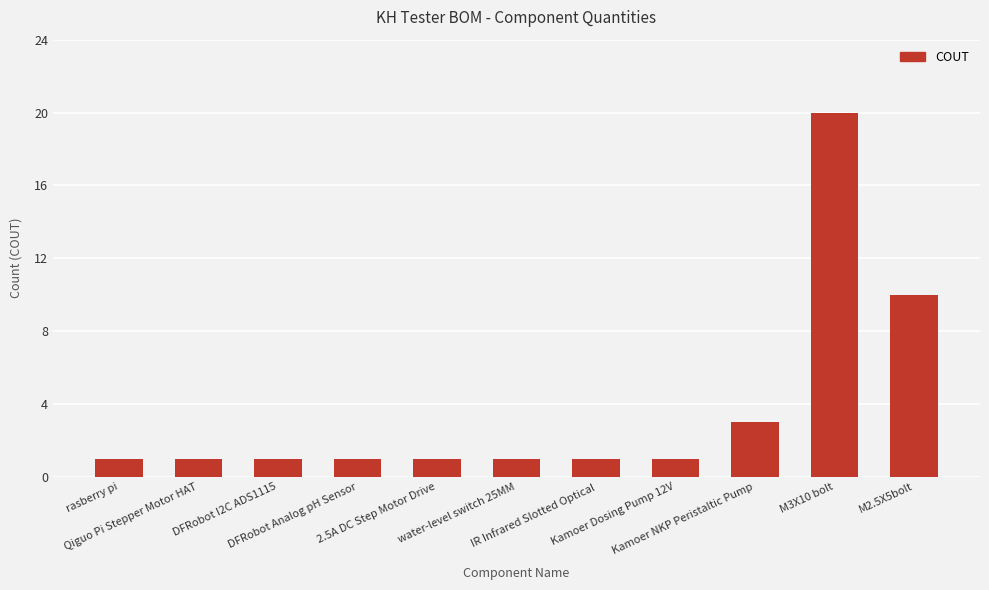

How many data points does each series have?

11